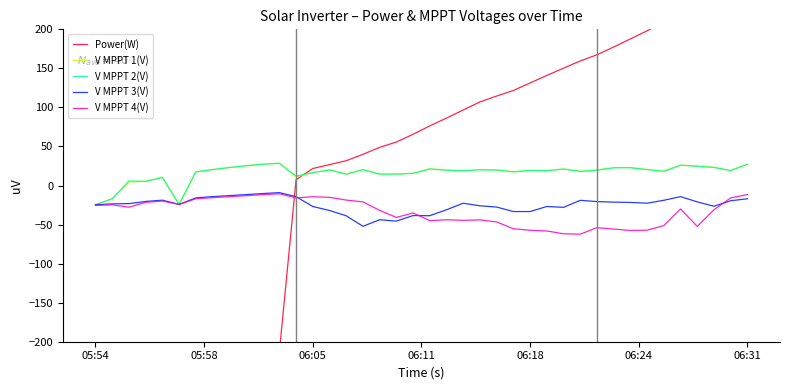

The value of V MPPT 4(V) at 16 is -20.9. True or false?

True